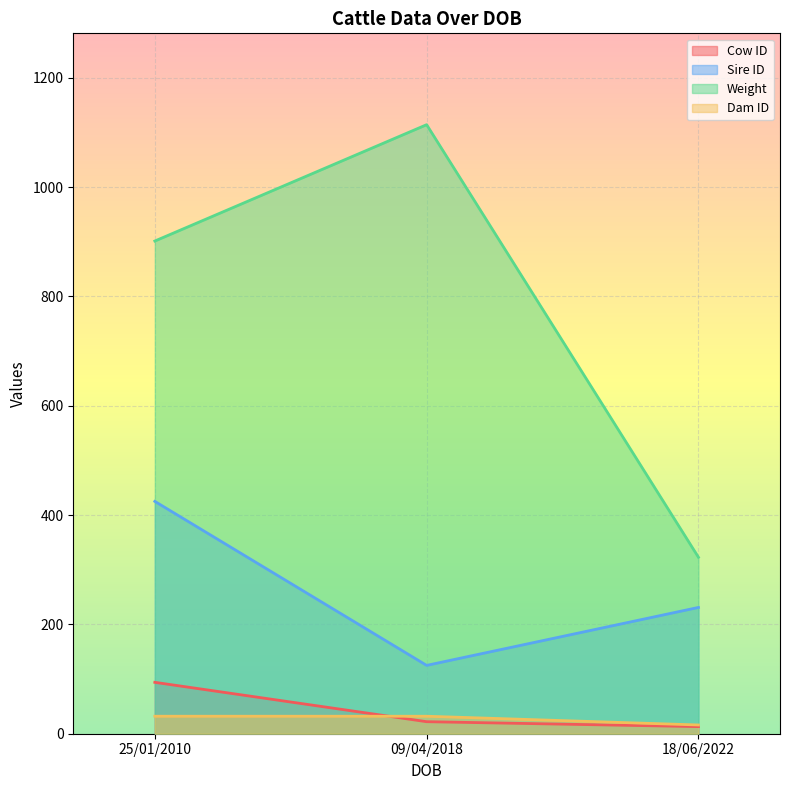

List the labels in order of Cow ID value, smallest first.

18/06/2022, 09/04/2018, 25/01/2010